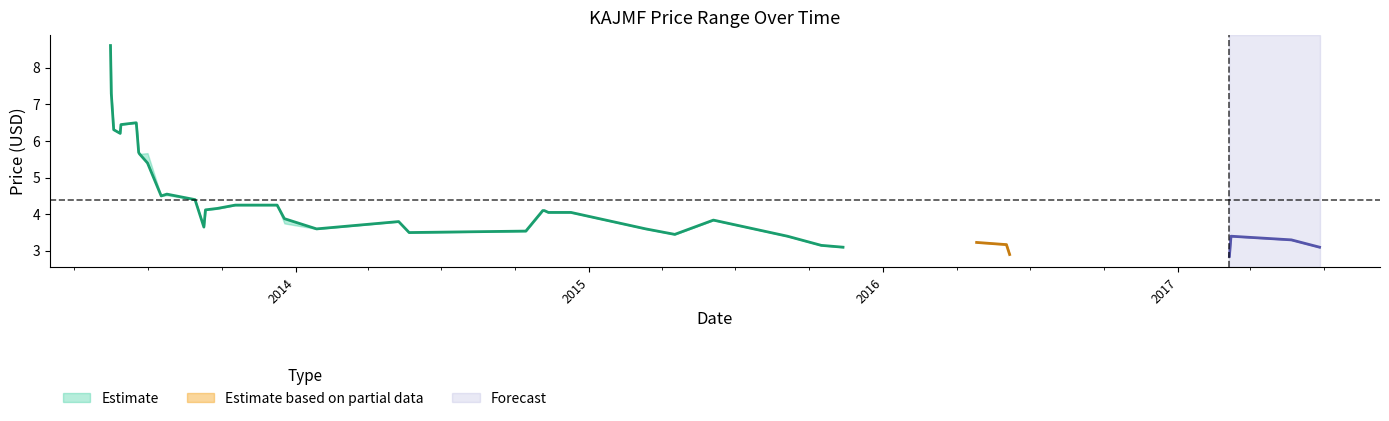

True or false: close_center has a value of 5.6 at 22.

False